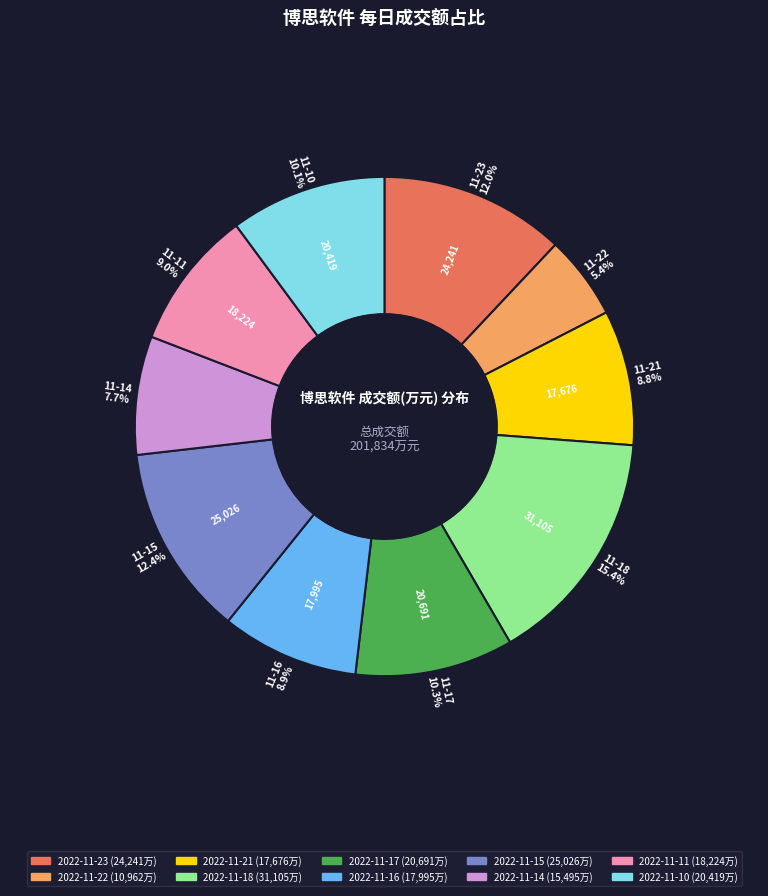

The 2022-11-14 slice represents 14% of the pie. True or false?

False